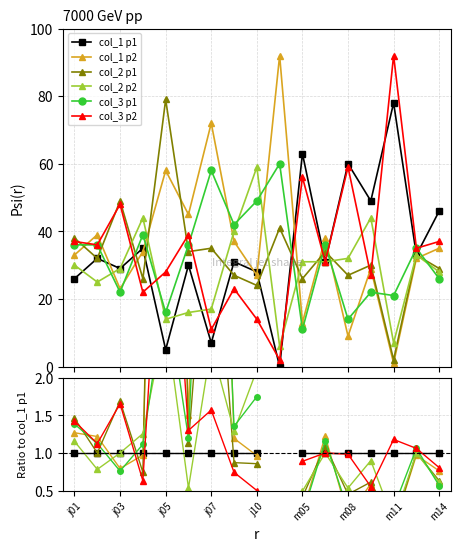

How many data points in col_3 p1 are less than 1?

6